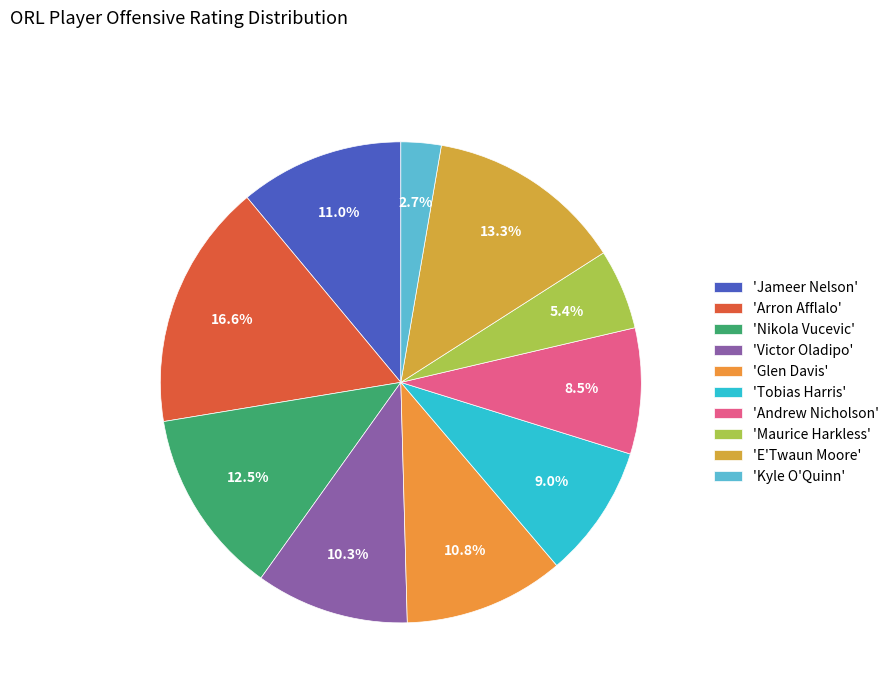

Count the number of slices in the pie.

10